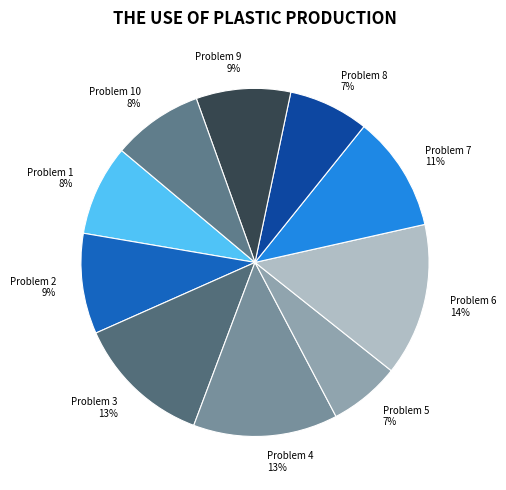

Do Problem 6 and Problem 7 together represent more than half of the pie?

No